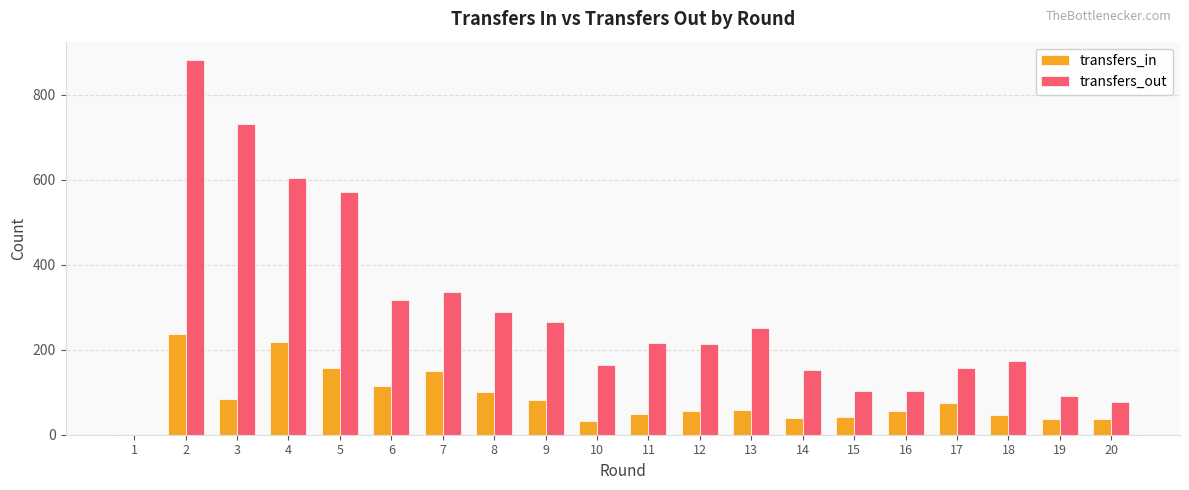

What is the difference between the transfers_in values at 10 and 9?

50